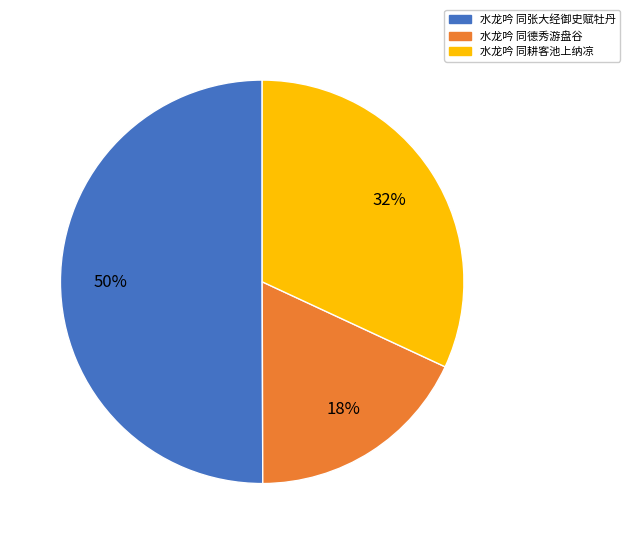

True or false: 水龙吟 同耕客池上纳凉 accounts for 24% of the total.

False